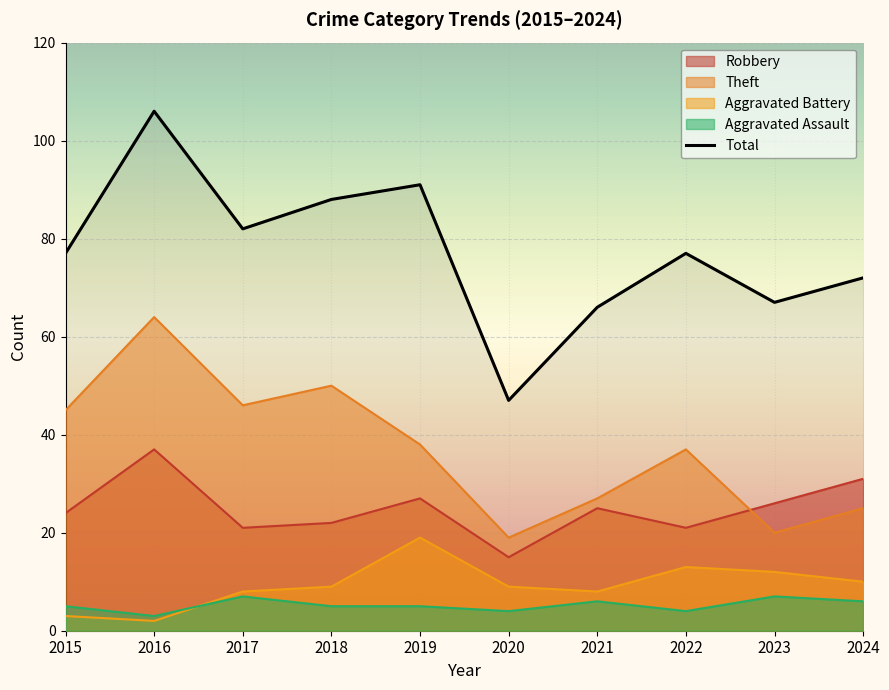

Rank the categories by value from lowest to highest.

2020, 2021, 2023, 2024, 2015, 2022, 2017, 2018, 2019, 2016